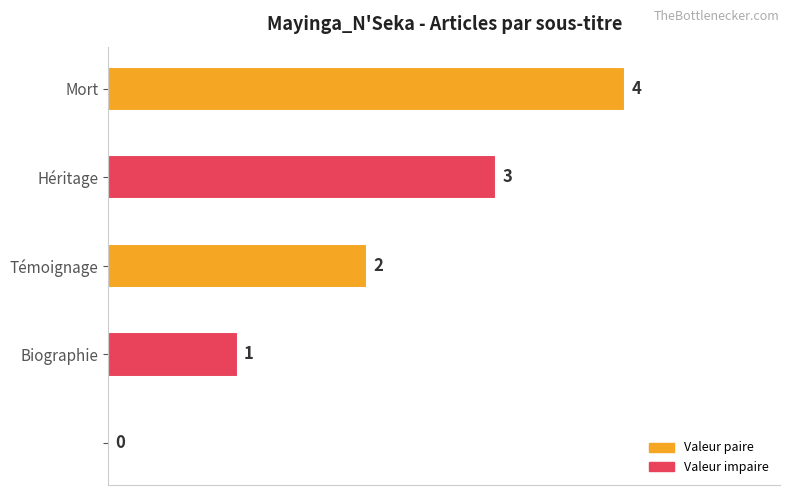

What is the change in value from Héritage to Mort?

+1